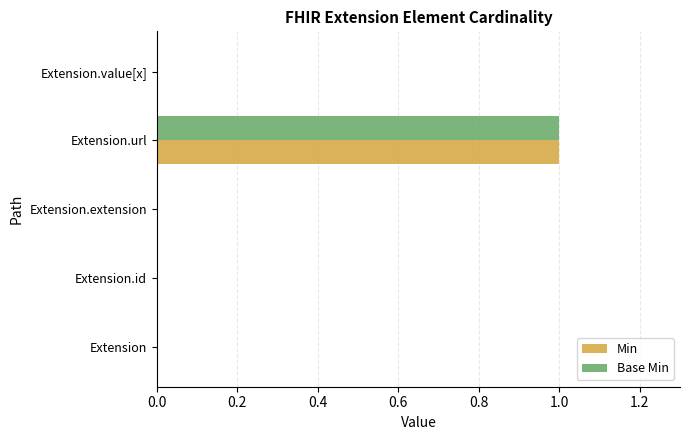

What is the sum of all Min values?

1